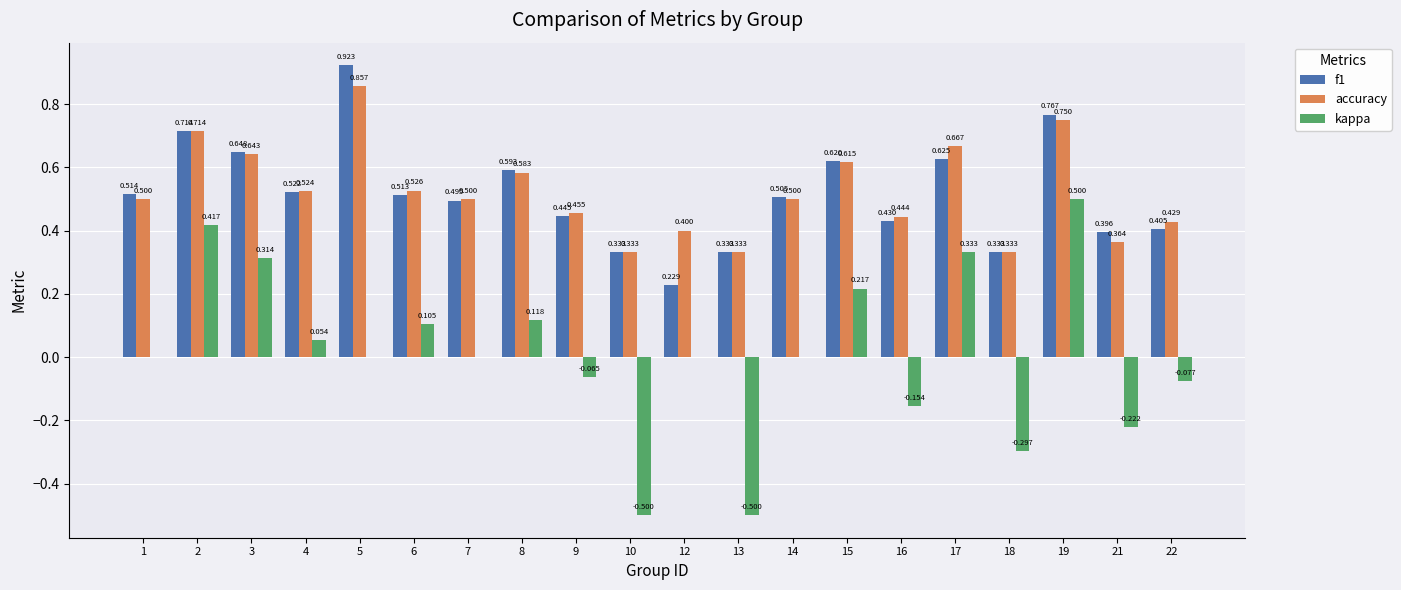

Between 6 and 19, which series saw the biggest shift?

kappa